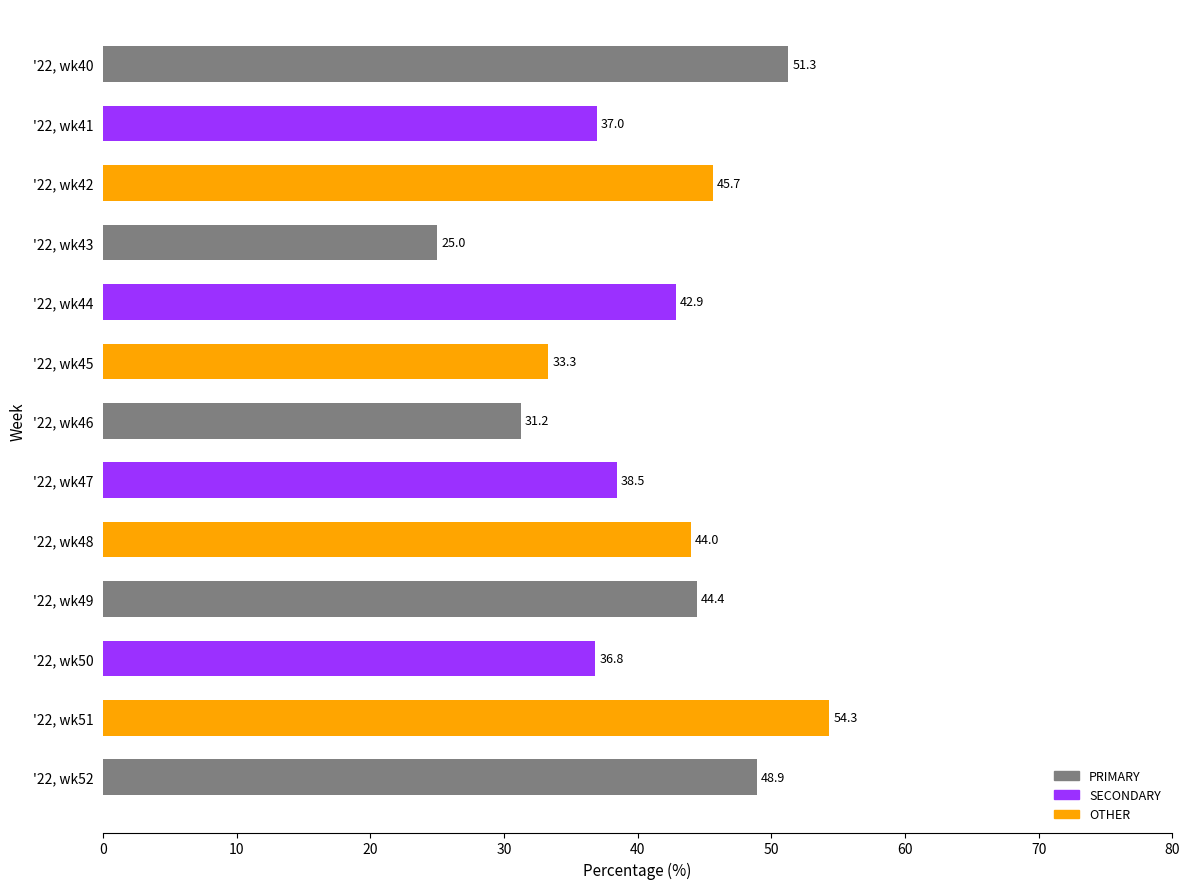

What is the greatest value displayed?

54.3